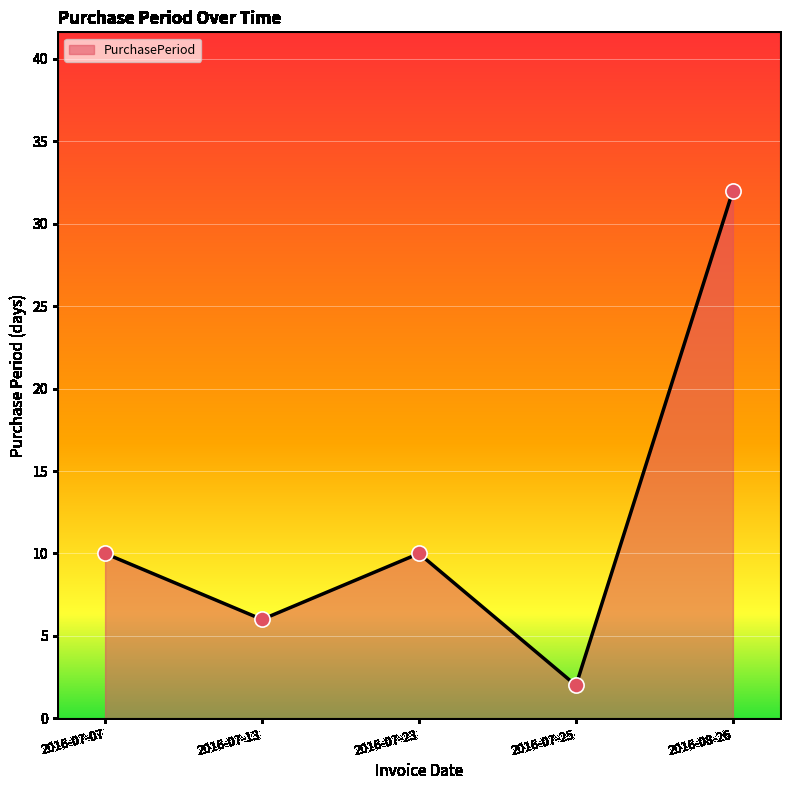

Which has a higher value, 2016-08-26 or 2016-07-23?

2016-08-26